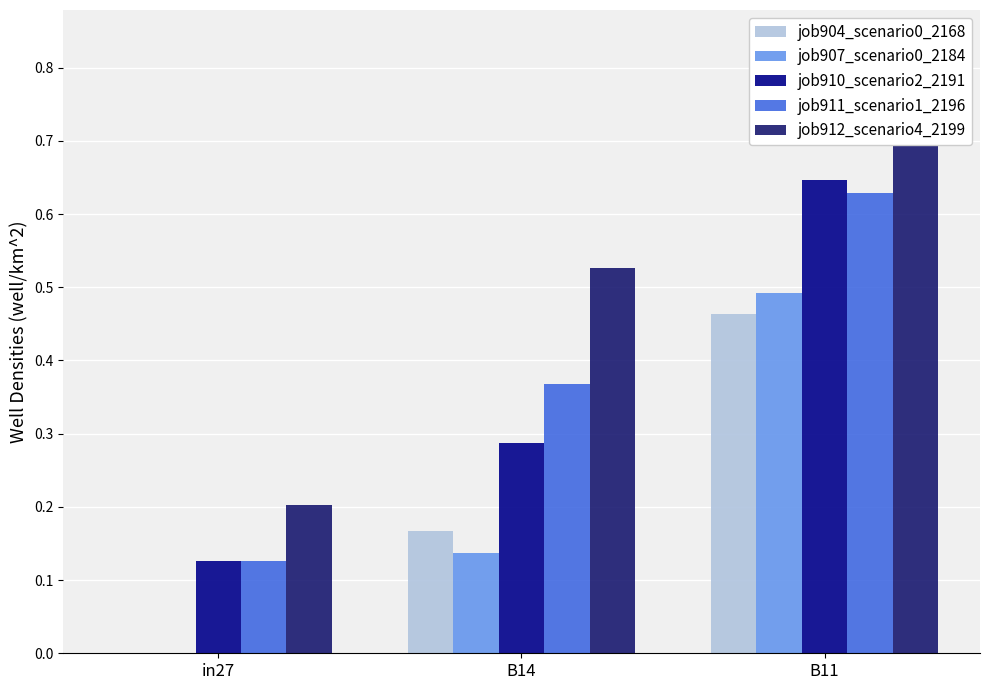

What are all the series names shown in the legend?

job904_scenario0_2168, job907_scenario0_2184, job910_scenario2_2191, job911_scenario1_2196, job912_scenario4_2199